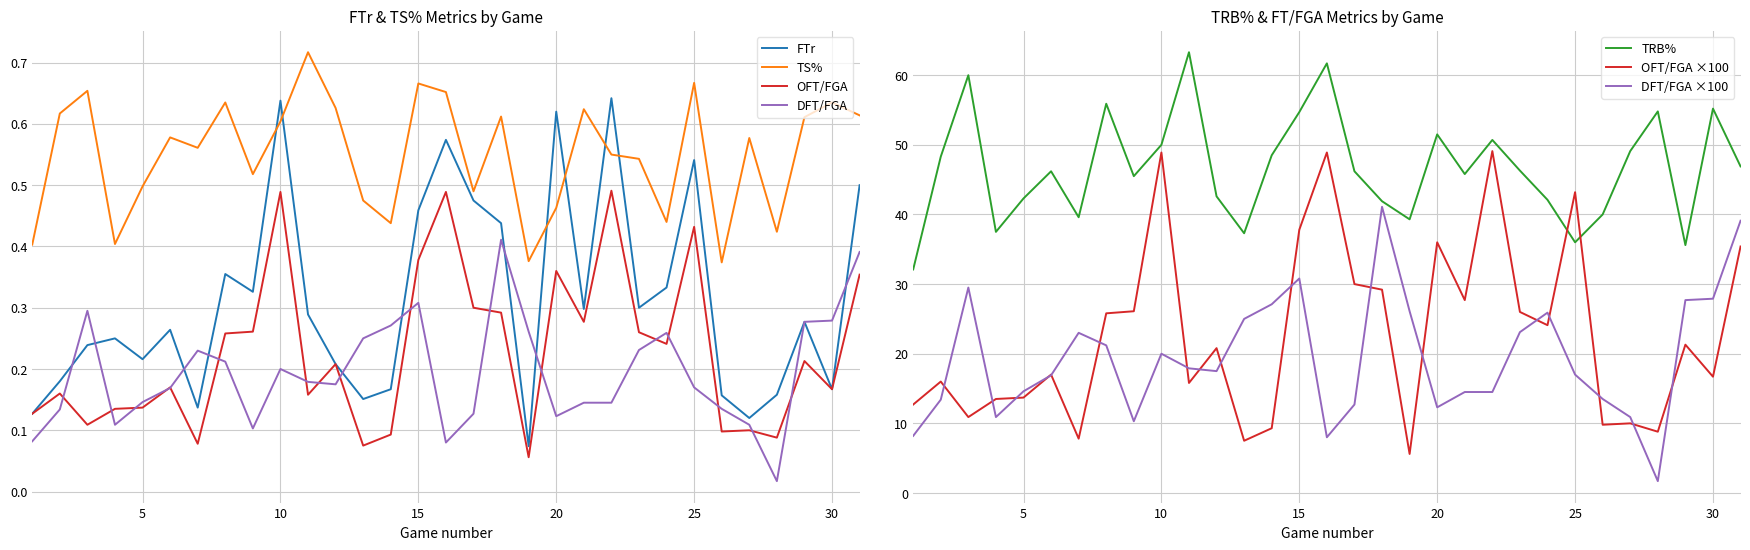

True or false: TRB% and DFT/FGA intersect in this chart.

False